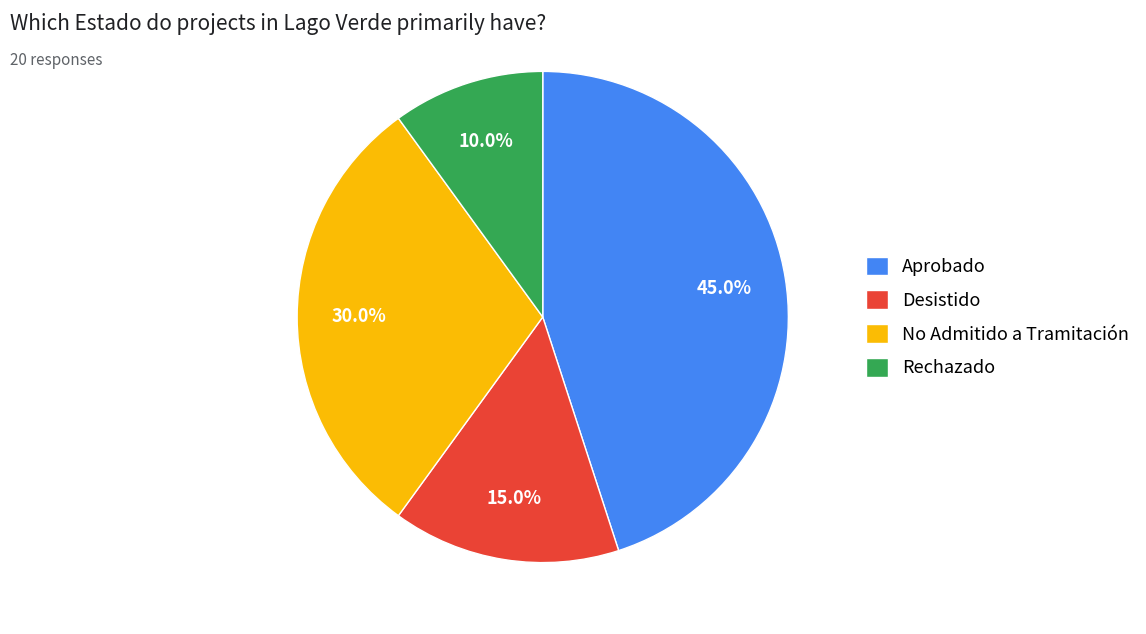

Does any single category account for the majority?

No